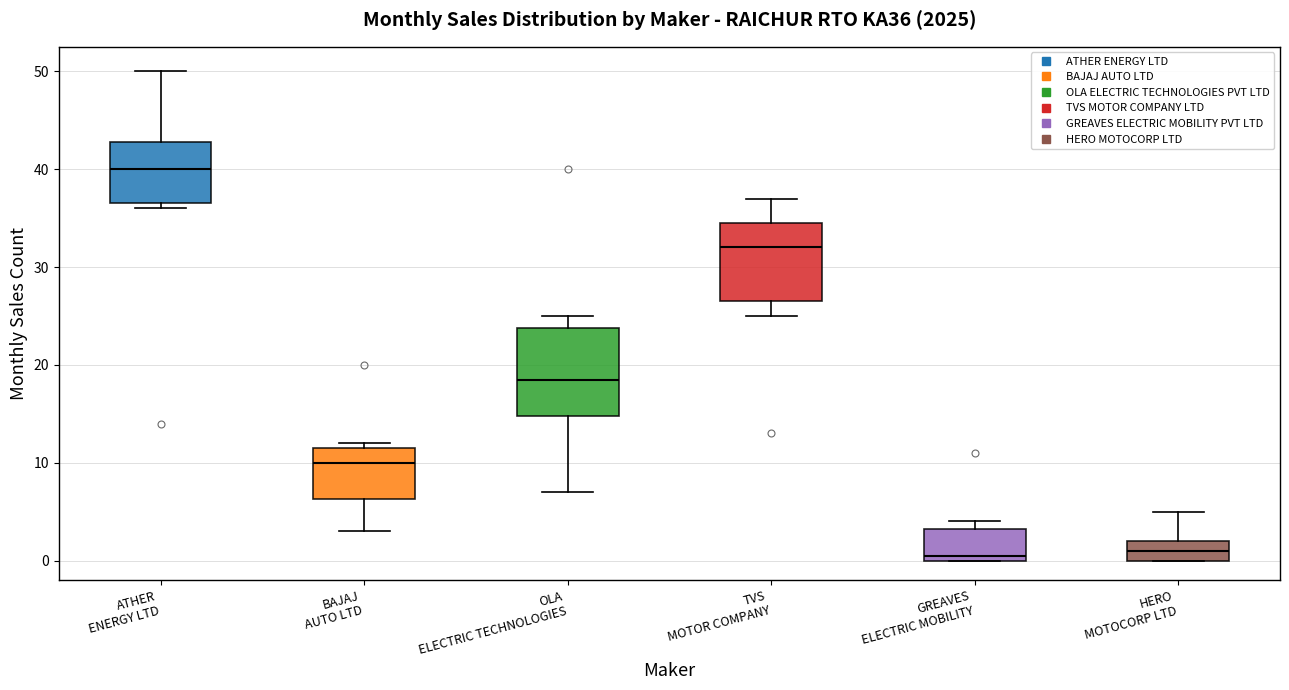

Reading left to right, transcribe this box plot: for each box, give where its median line is, the range the box spans, and where its two whiskers end, as read against the y-axis. The values are not printed on the chart, so give them approximately, as read against the axis.

ATHER ENERGY LTD: median 40, box 37 to 43, whiskers 36 to 50
BAJAJ AUTO LTD: median 10, box 6 to 12, whiskers 3 to 12 (just above the box's upper edge)
OLA ELECTRIC TECHNOLOGIES: median 19, box 15 to 24, whiskers 7 to 25
TVS MOTOR COMPANY: median 32, box 27 to 35, whiskers 25 to 37
GREAVES ELECTRIC MOBILITY: median 1, box 0 to 3, whiskers 0 to 4
HERO MOTOCORP LTD: median 1, box 0 to 2, whiskers 0 to 5